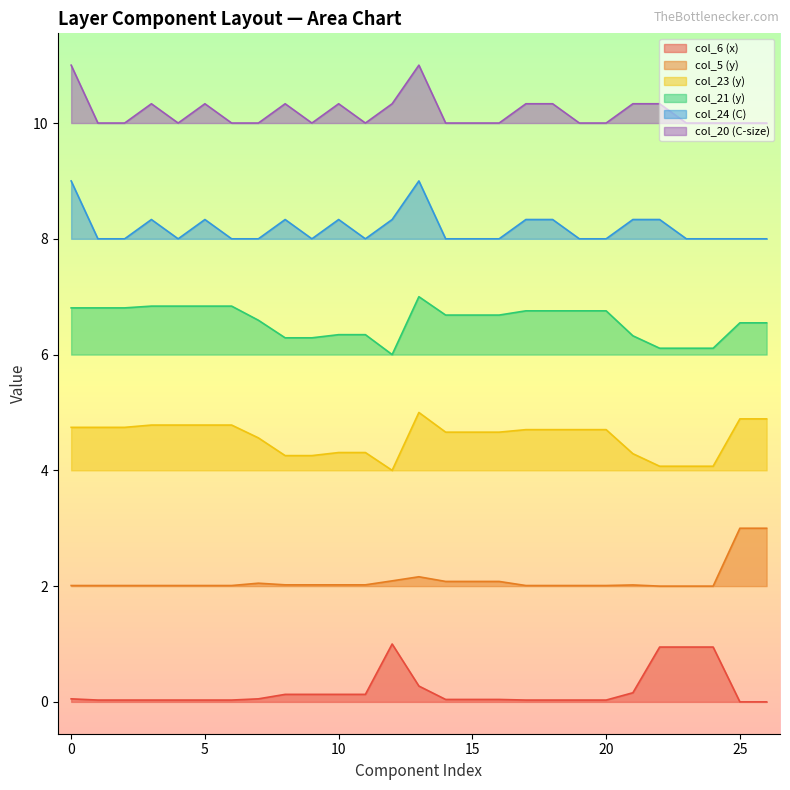

How many values in the col_20 (C-size) series exceed 10?

11